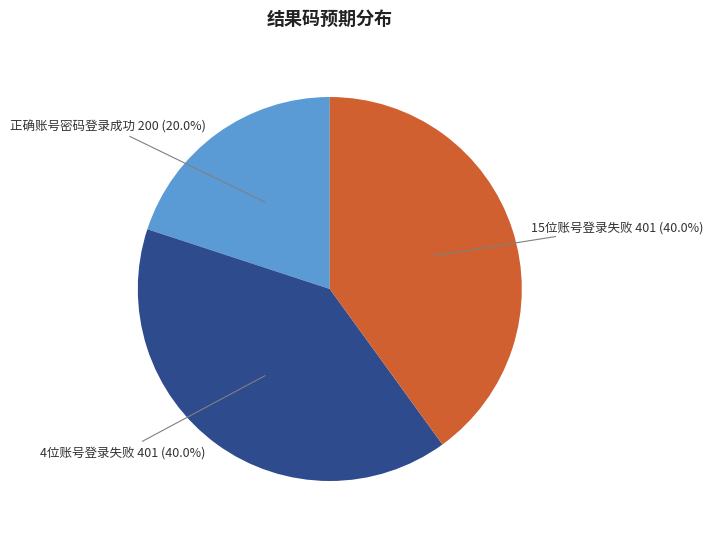

What percentage do 4位账号登录失败 401 (40.0%) and 15位账号登录失败 401 (40.0%) together represent?

80.0%